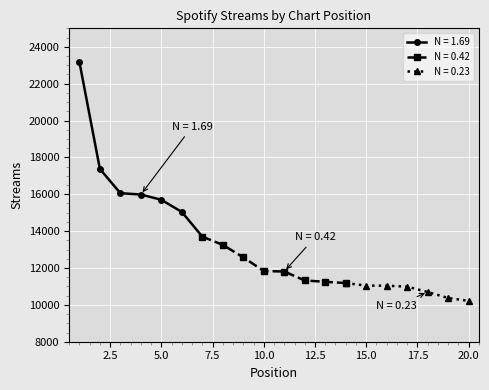

Reading left to right, list all the values displayed in this chart.

23180	17373	16059	15984	15699	15039	13700	13253	12578	11835	11809	11323	11250	11183	11043	11040	10986	10697	10372	10217